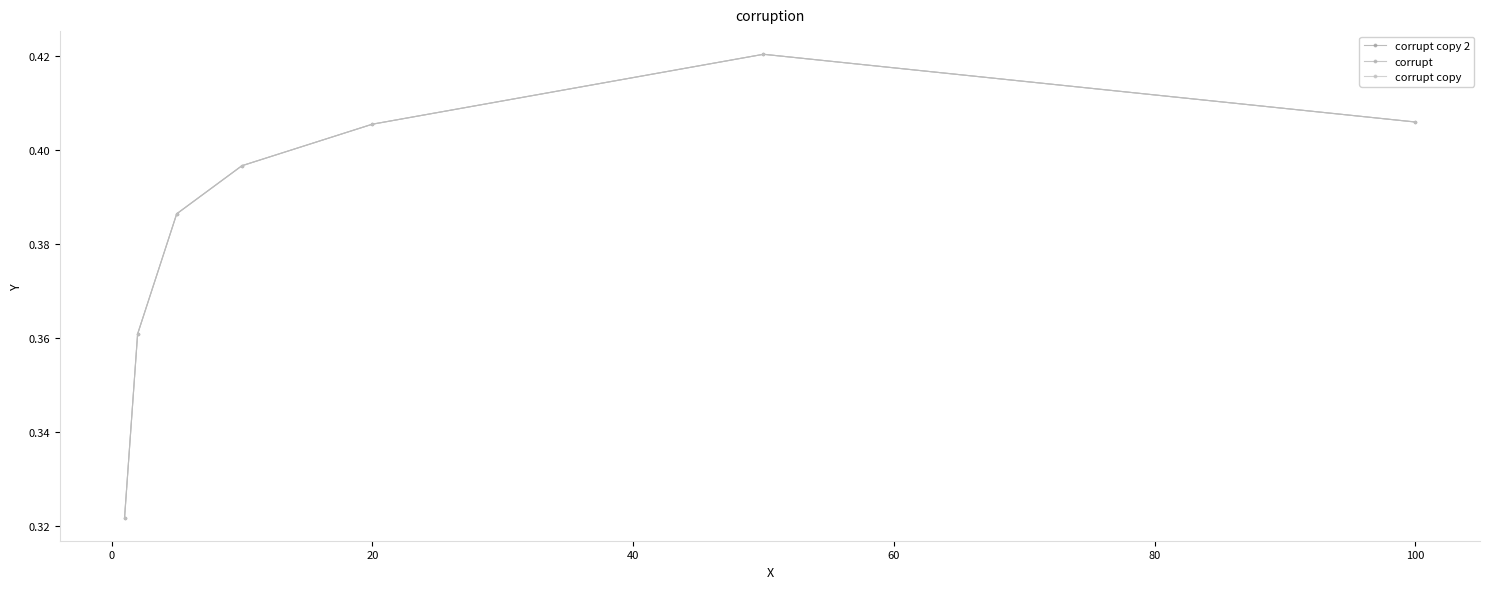

Is this an area chart (filled region under the line)?

No